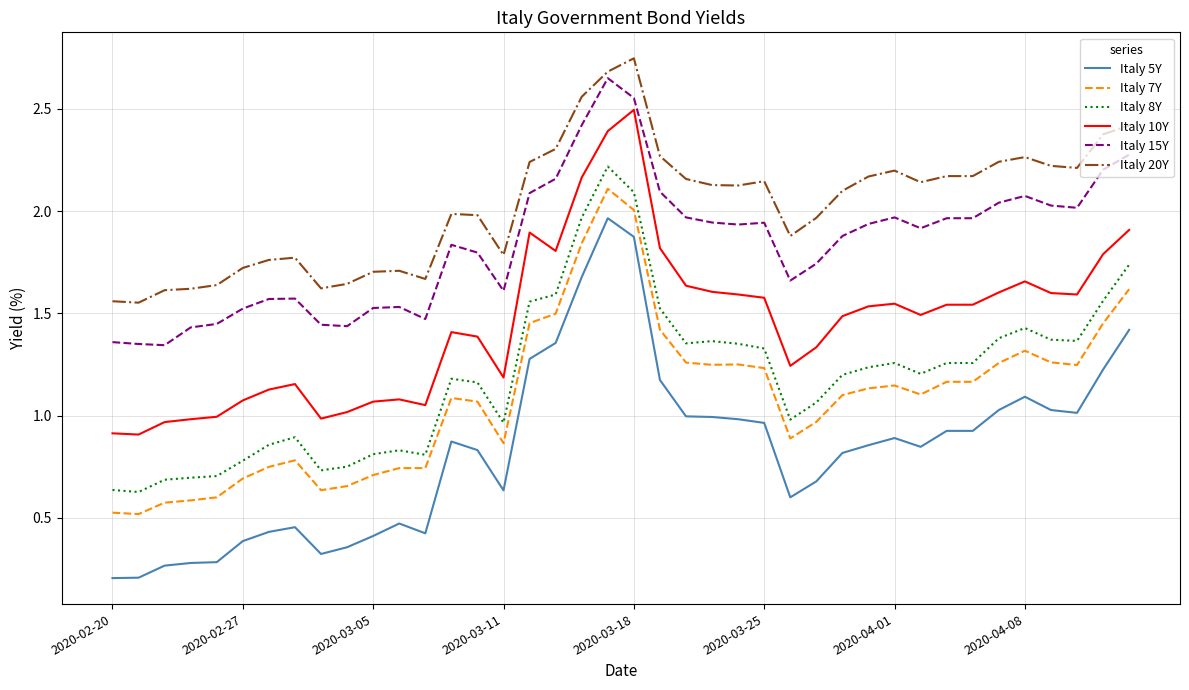

True or false: Italy 20Y and Italy 5Y cross at least once.

False